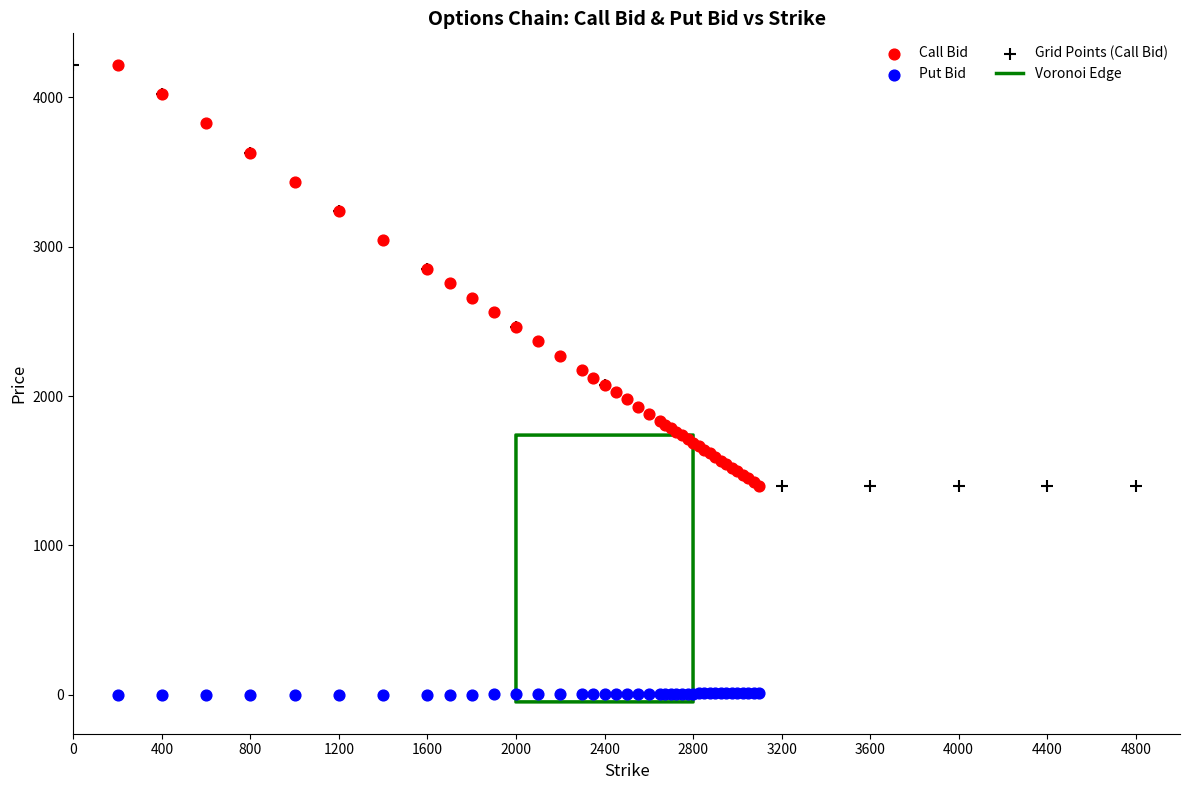

Which series reaches the minimum Y coordinate?

Put Bid